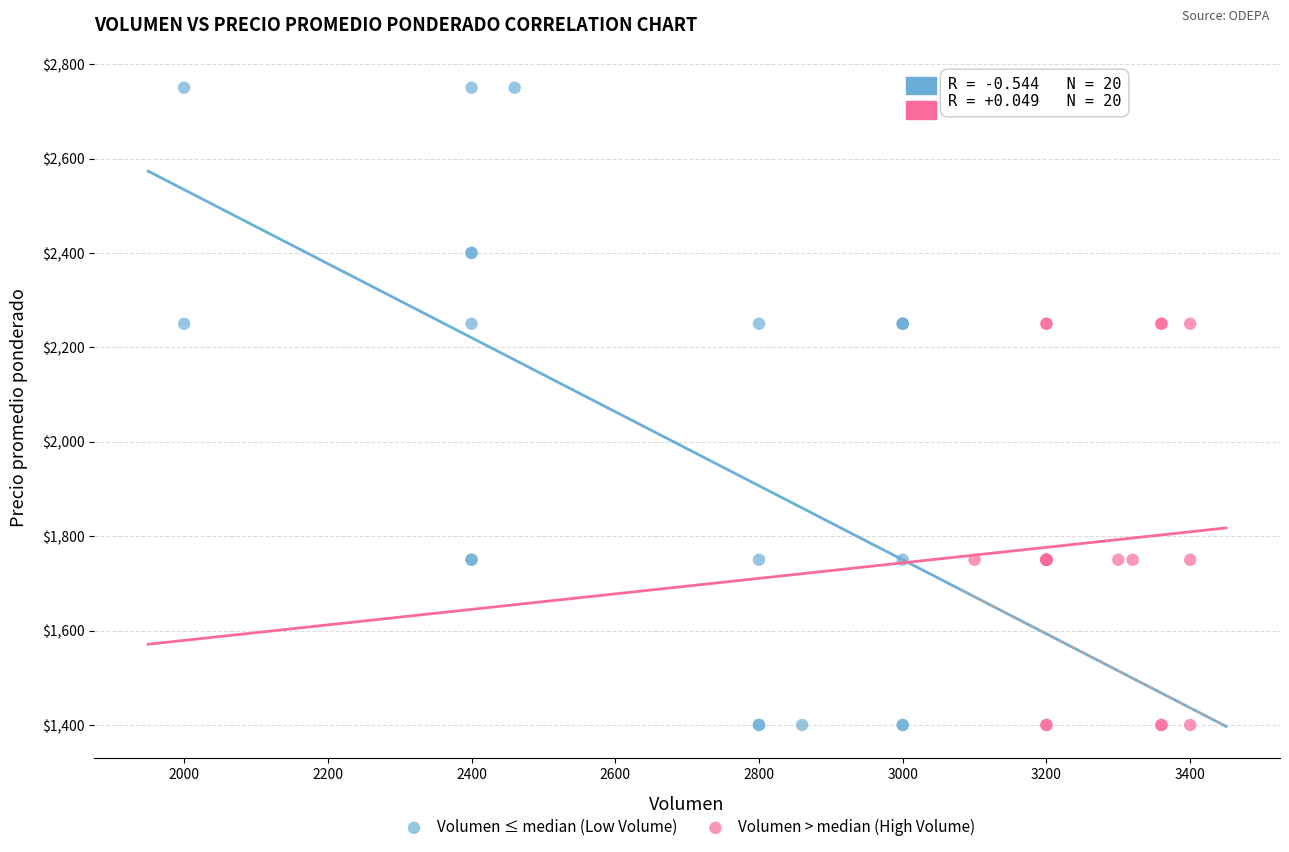

Which series has the widest spread of Y values?

Volumen ≤ median (Low Volume)